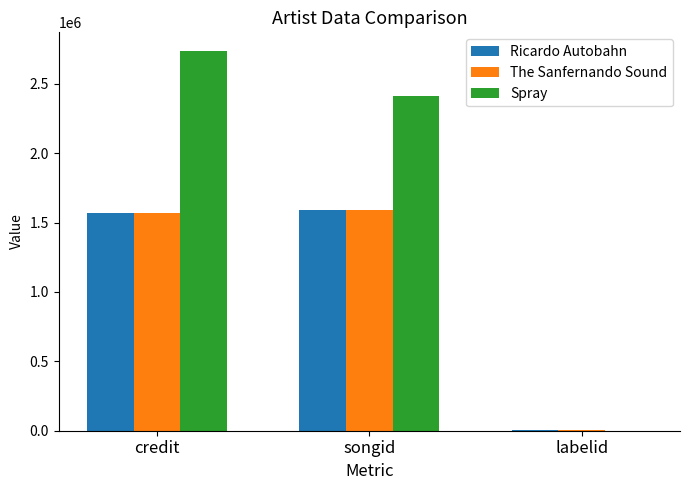

Between credit and songid, which series saw the biggest shift?

Spray